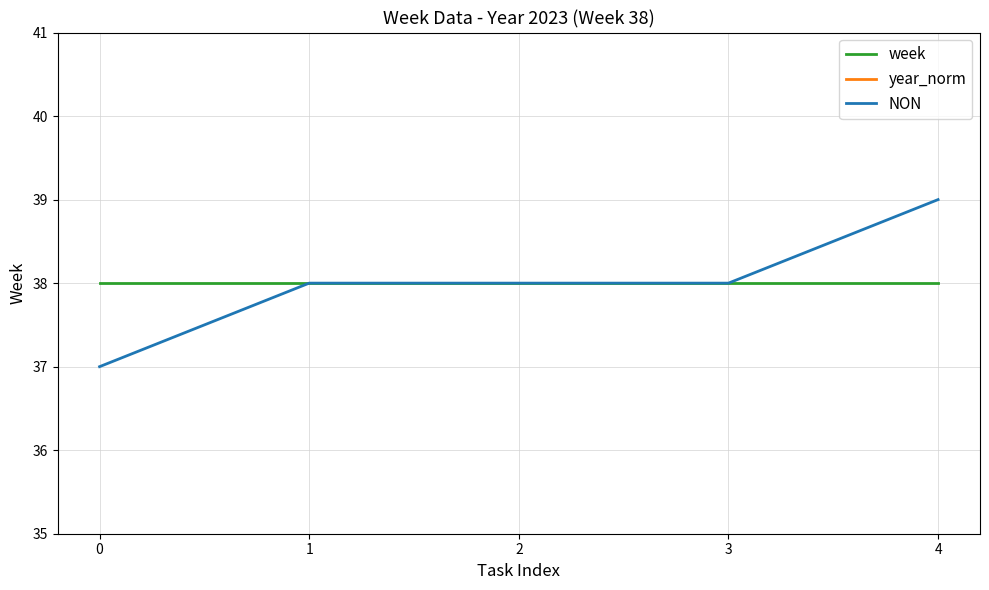

Where does the NON series first go above 38?

4